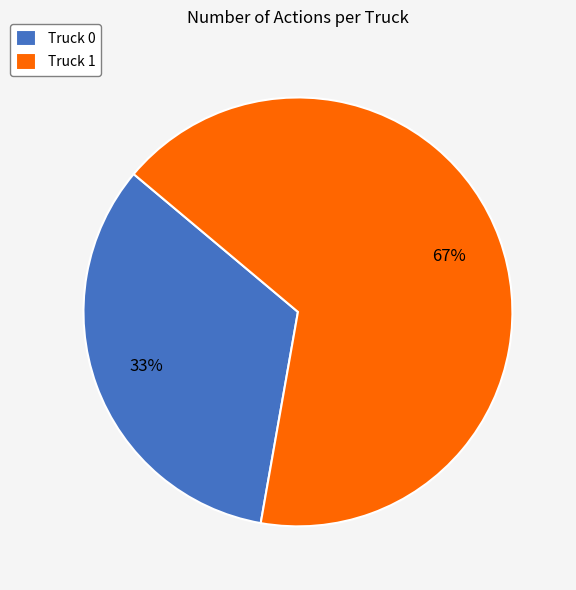

Count the number of slices in the pie.

2